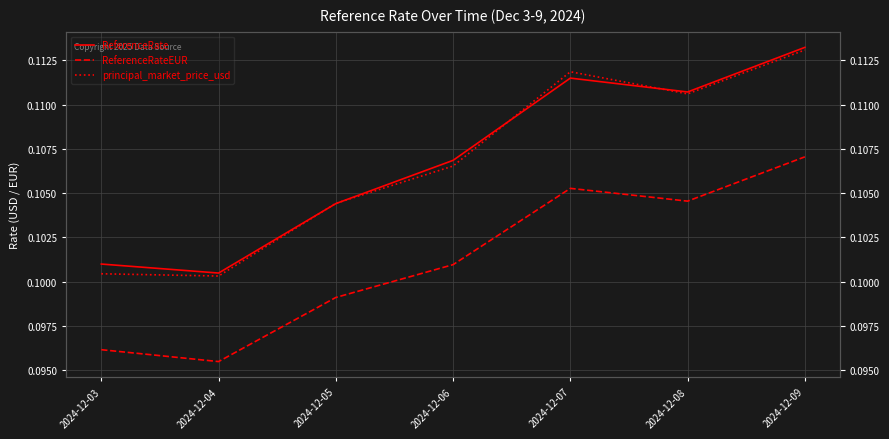

What is the value of the principal_market_price_usd point at the 7th from the left?

0.1